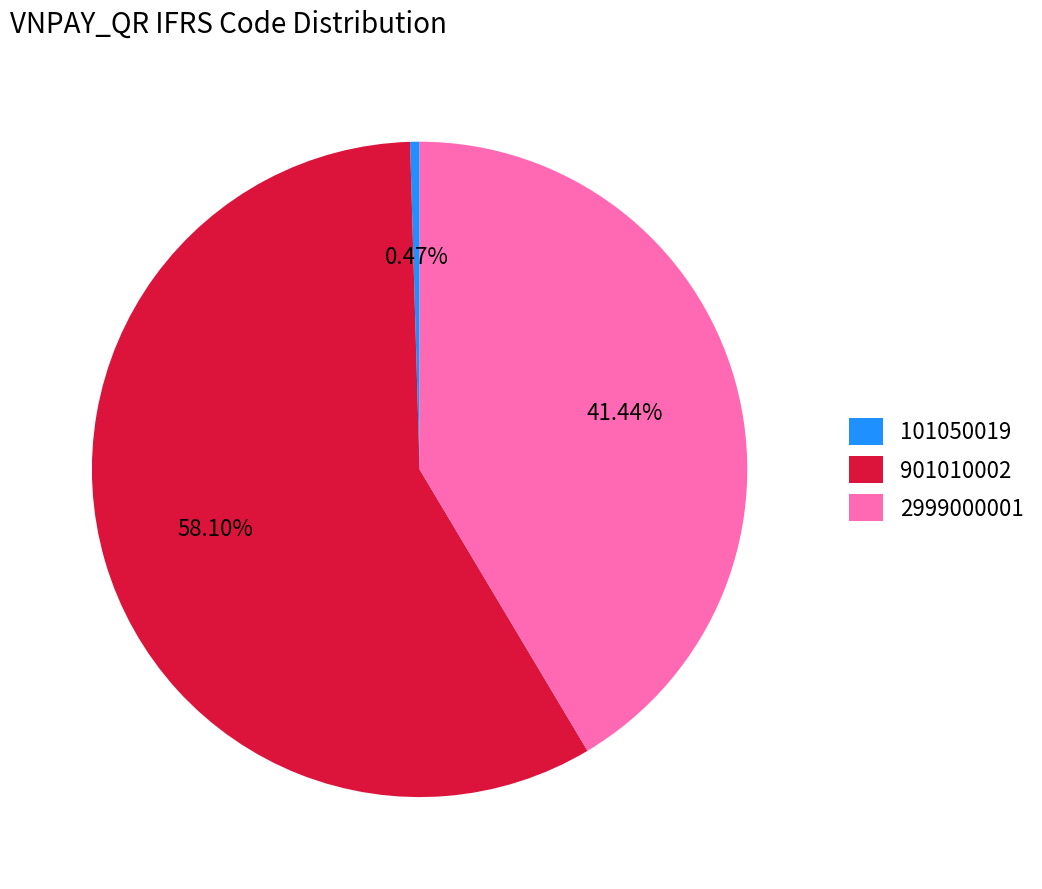

What is the ratio of the value at 901010002 to the value at 2999000001?

1.4